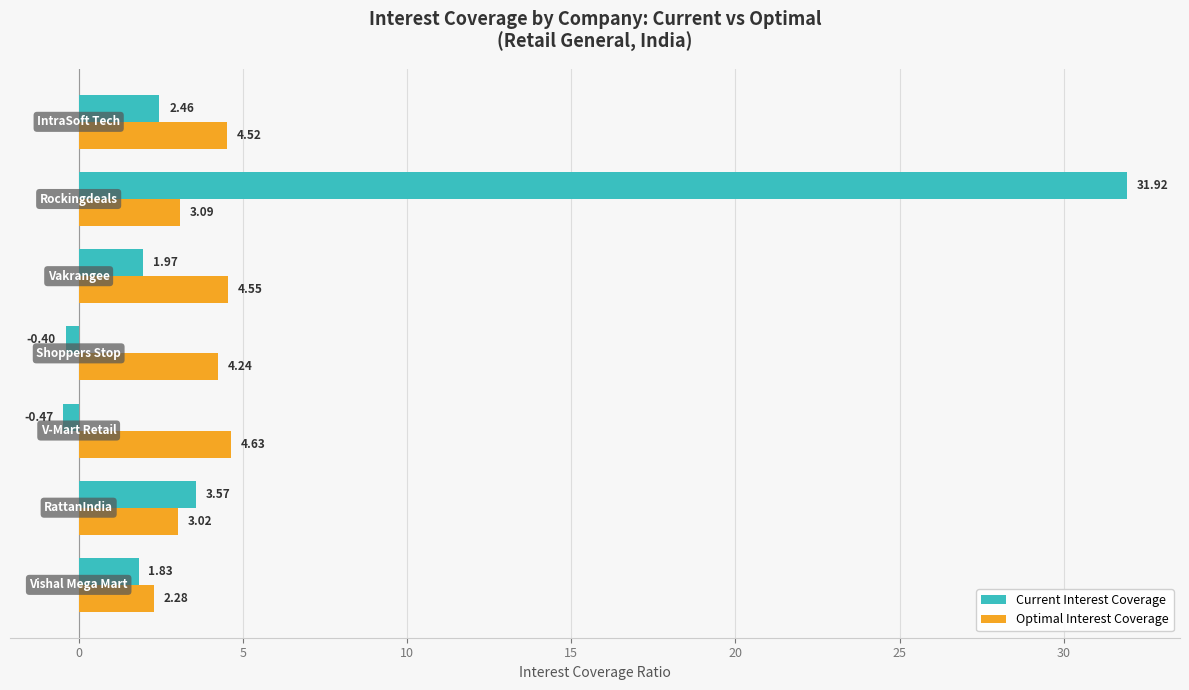

How many data points in Optimal Interest Coverage are above 4?

4